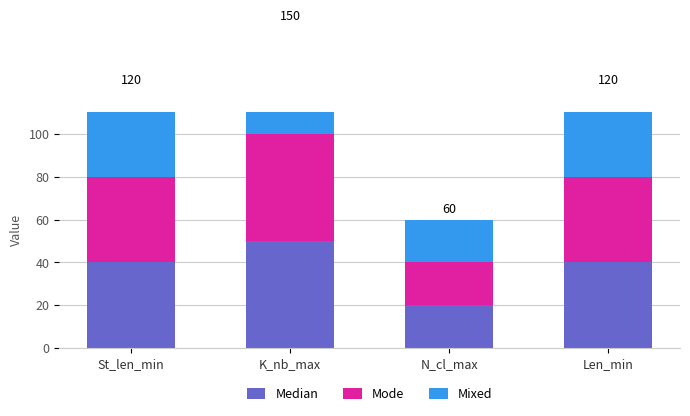

What is the sum of all Mixed values?

150